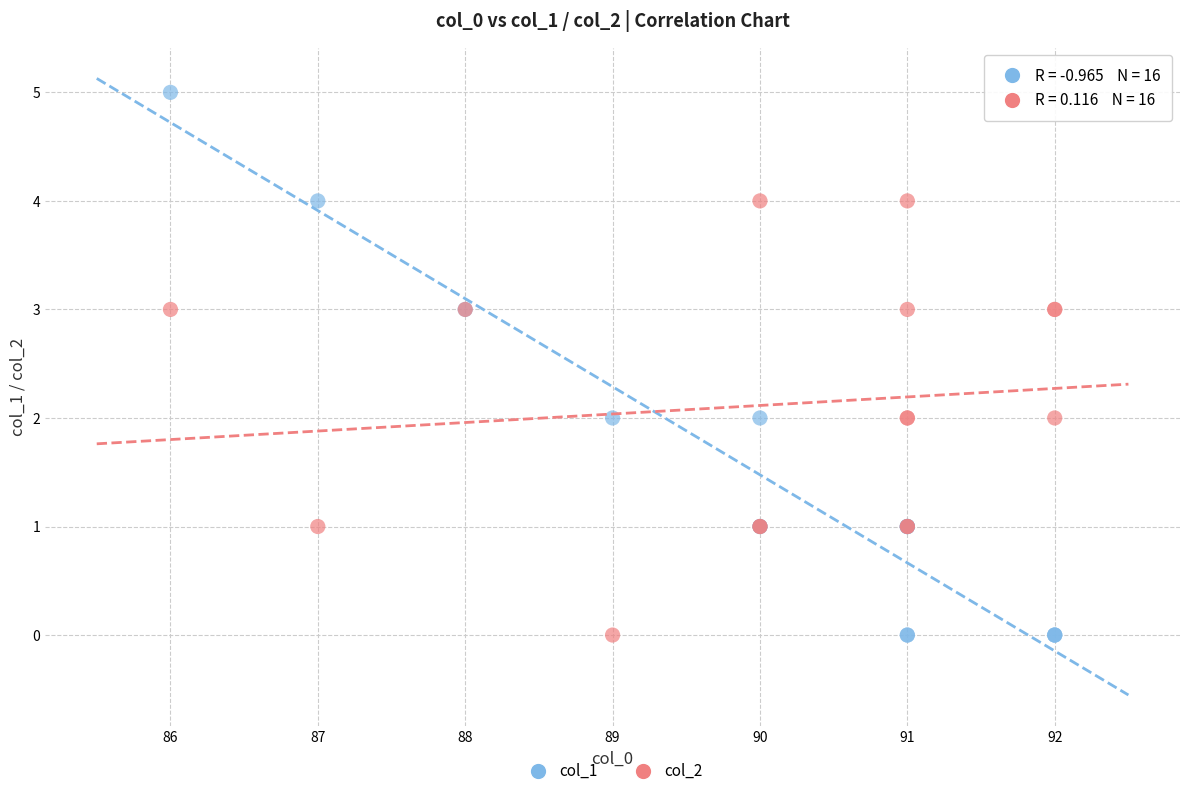

Which series has the largest Y range (max minus min)?

col_1